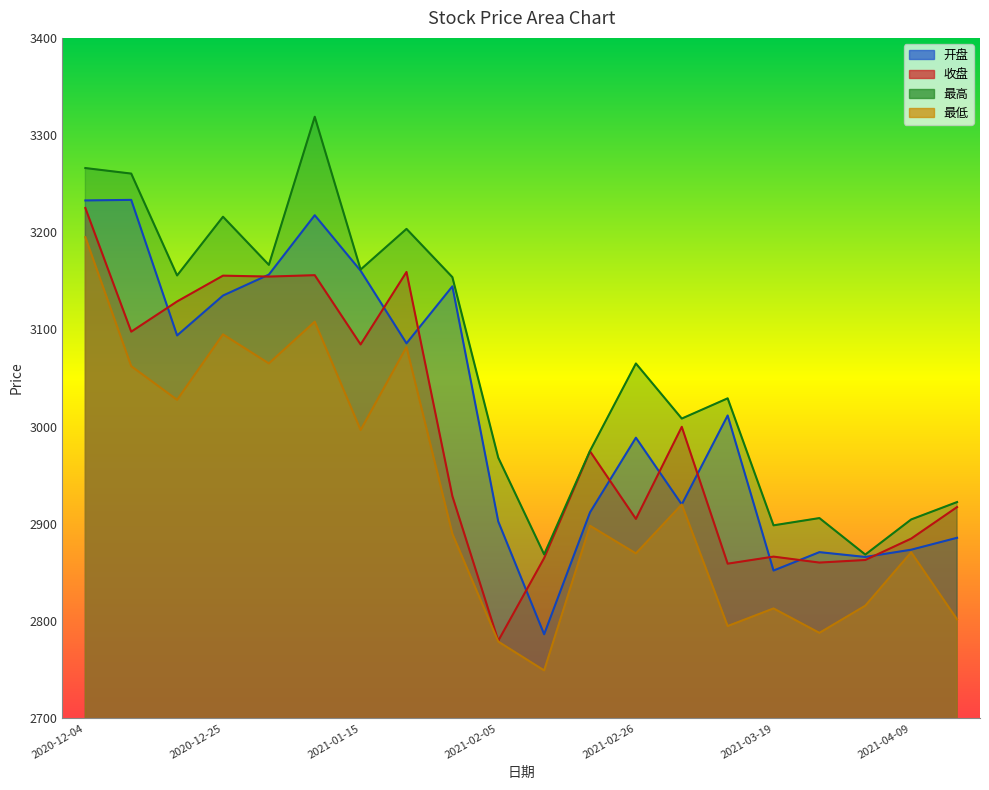

Between 2021-03-26 and 2021-03-05, which is larger?

2021-03-05